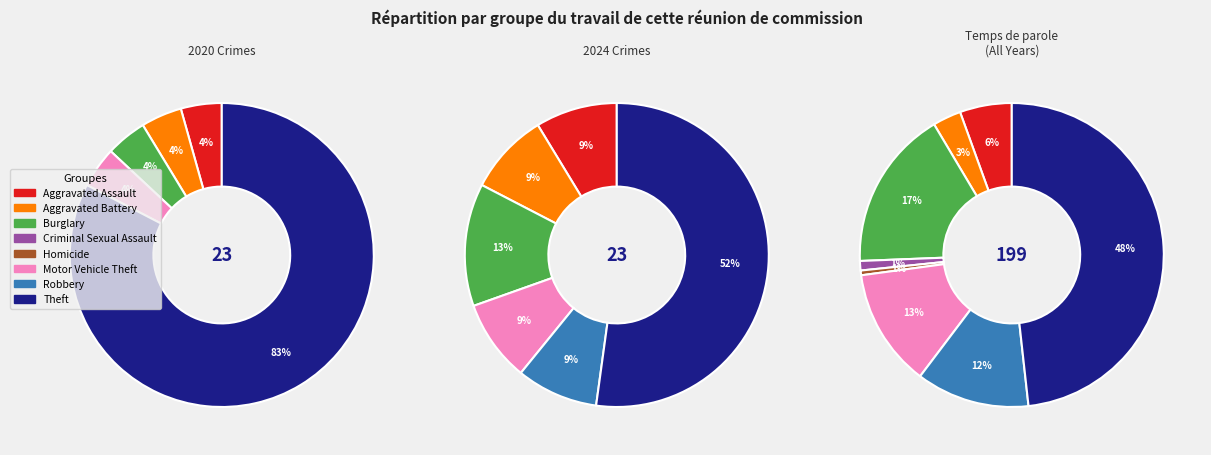

At values_2024, list the series in order from smallest to largest.

values_2020, values_2024, values_total